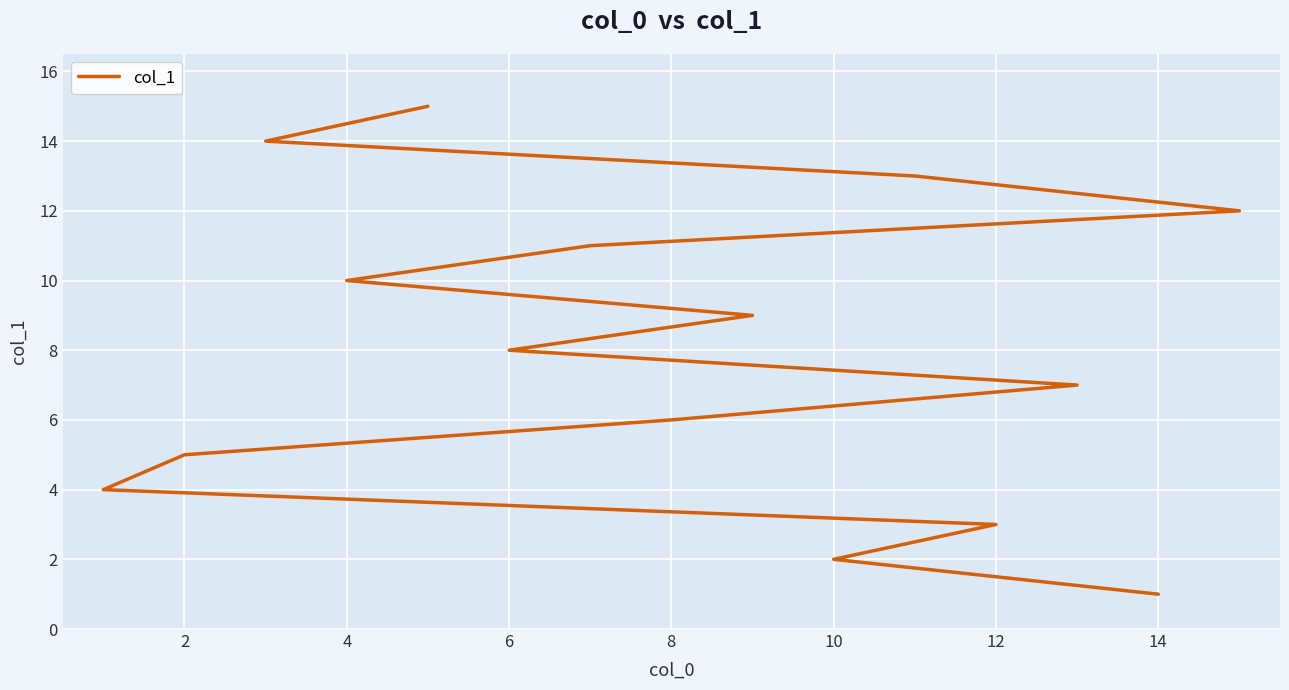

How many lines are shown in the chart?

1